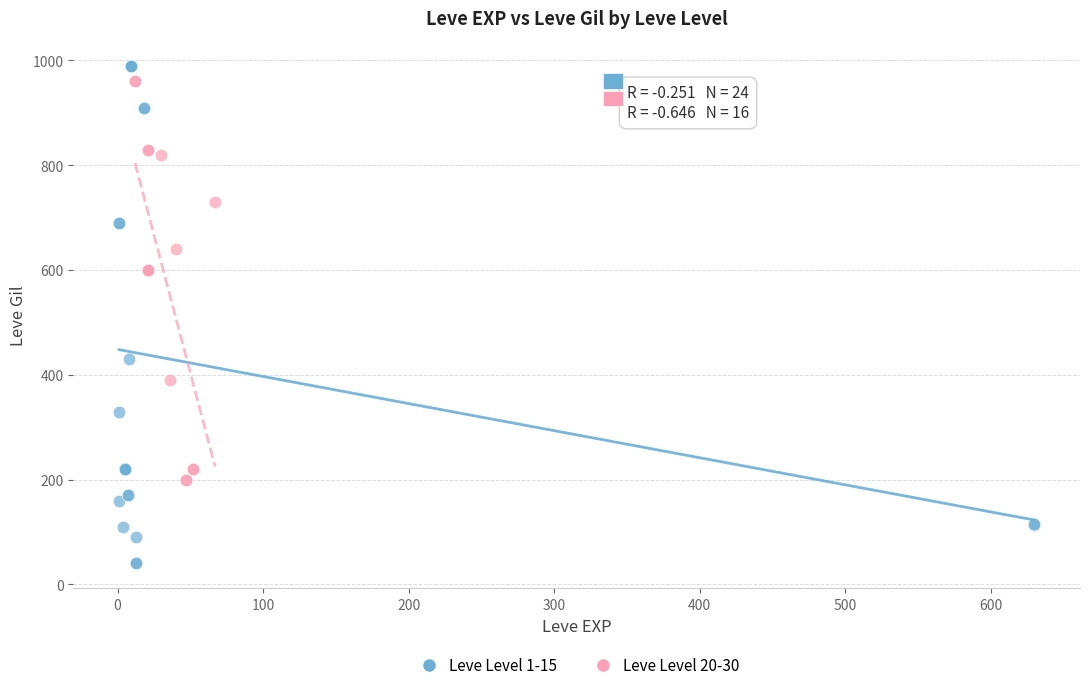

Which series reaches the minimum Y coordinate?

Leve Level 1-15